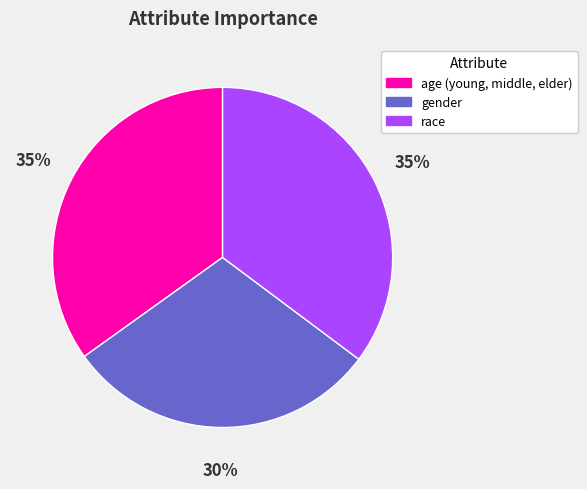

Does any single category account for the majority?

No